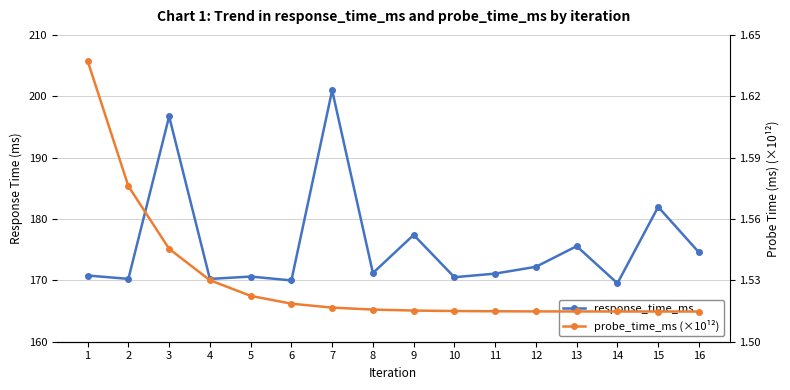

Count the number of data series in this chart.

2